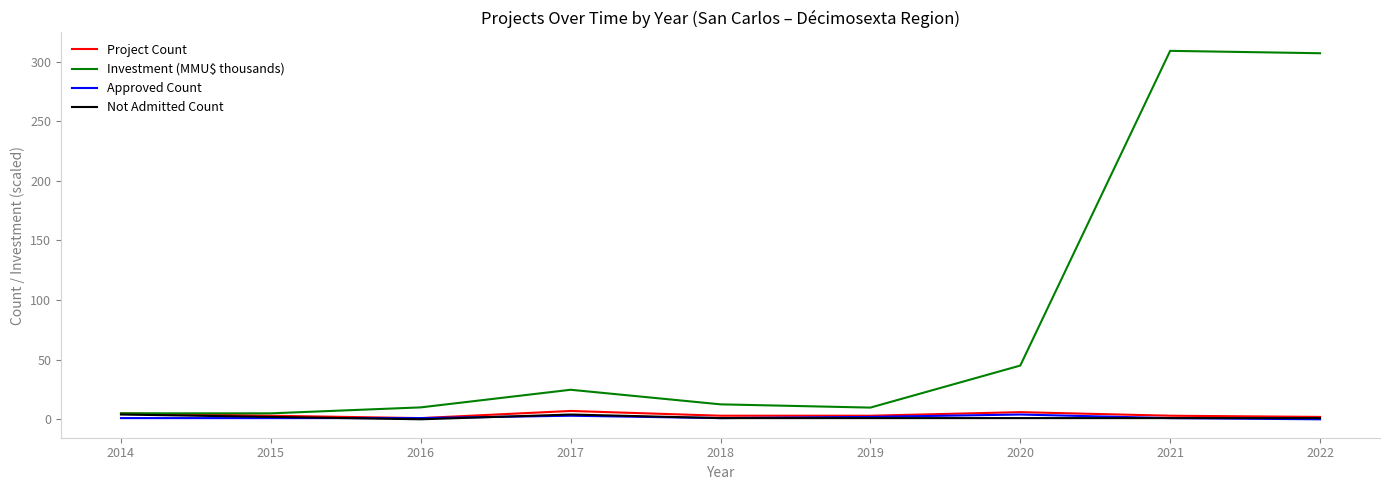

True or false: Approved Count has a value of 3.0 at 2017.

True